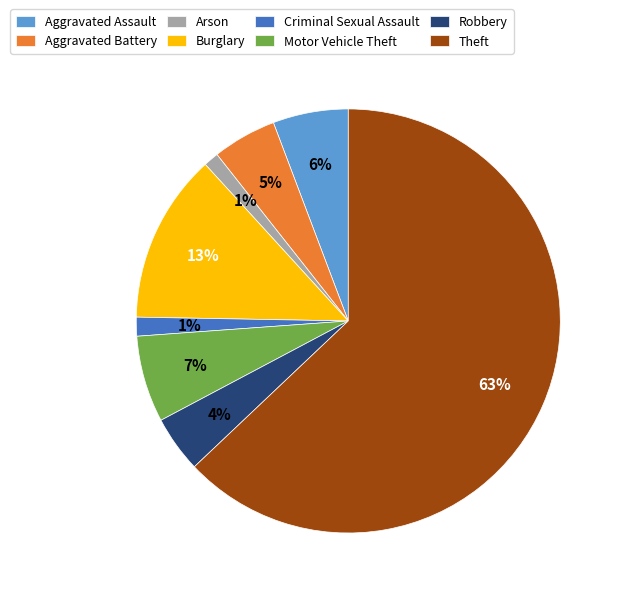

How many slices are in this pie chart?

8